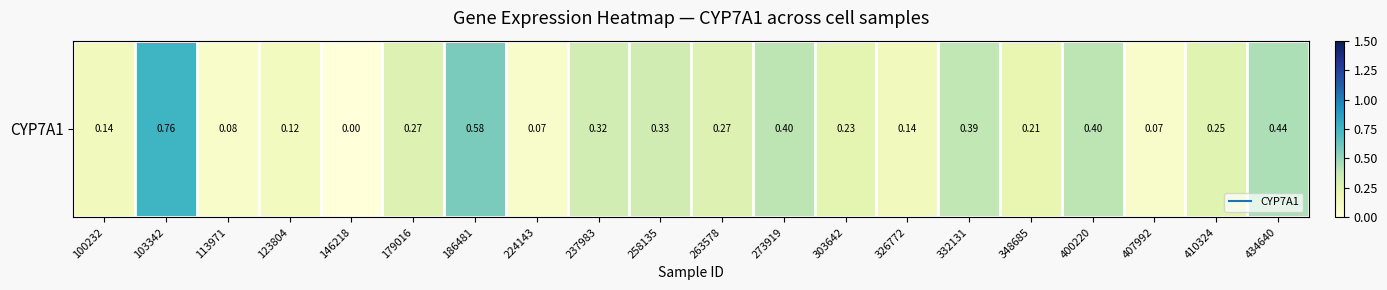

Rank the categories by value from highest to lowest.

103342, 186481, 434640, 273919, 400220, 332131, 258135, 237983, 179016, 263578, 410324, 303642, 348685, 100232, 326772, 123804, 113971, 224143, 407992, 146218